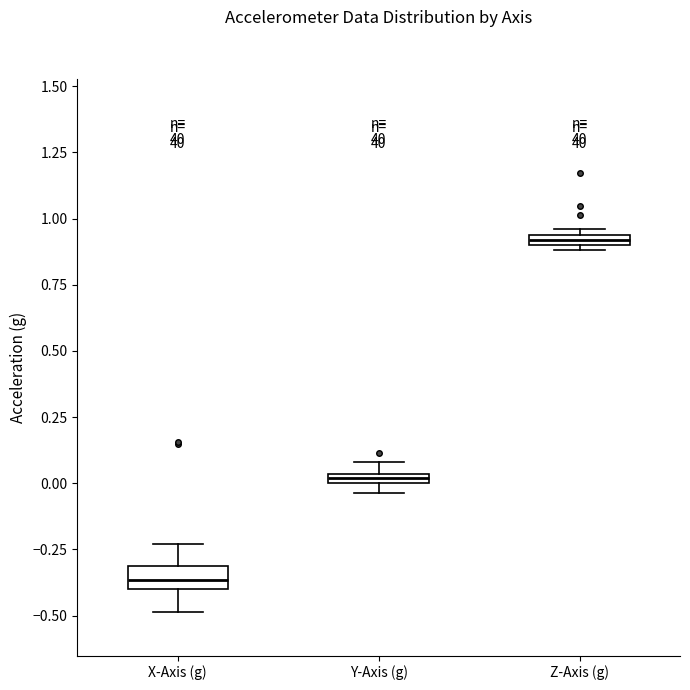

Which box is the tallest, from its lower edge to its upper edge?

X-Axis (g)